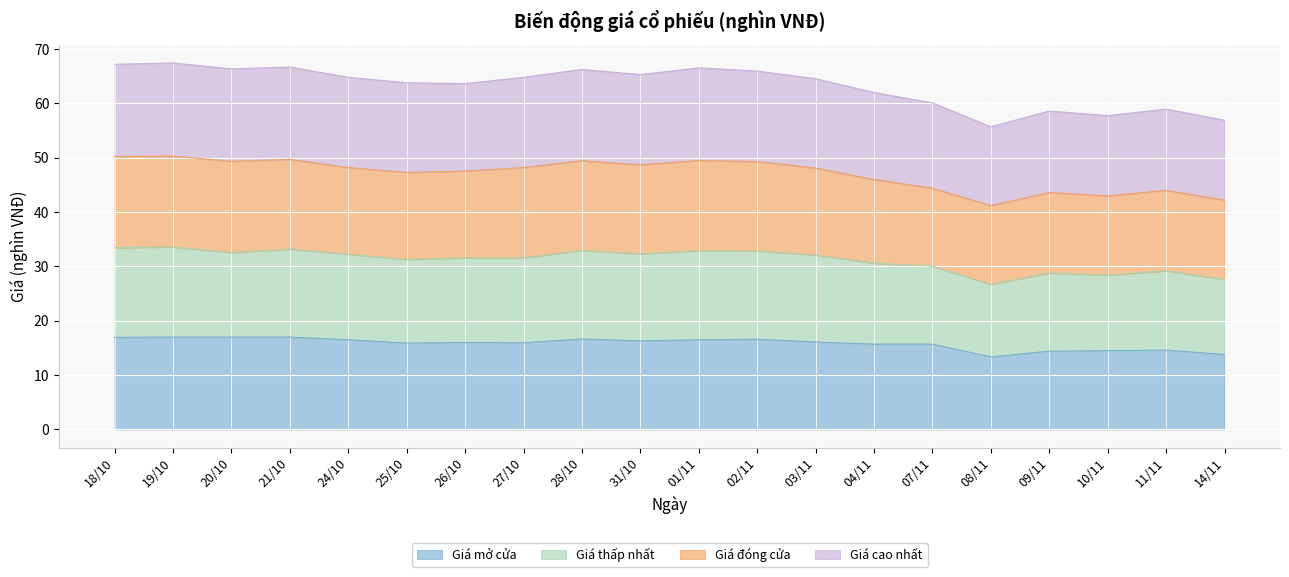

The Giá mở cửa series shows 16.6 at 28/10. True or false?

True